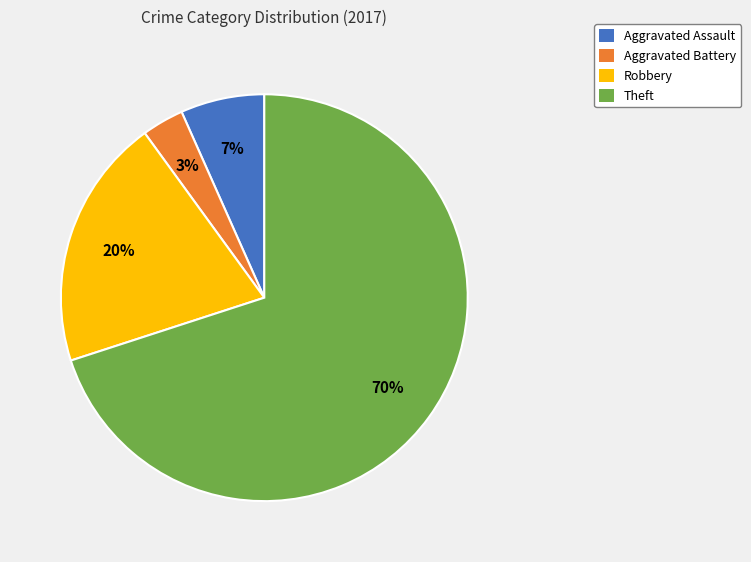

Do Aggravated Assault and Theft together represent more than half of the pie?

Yes